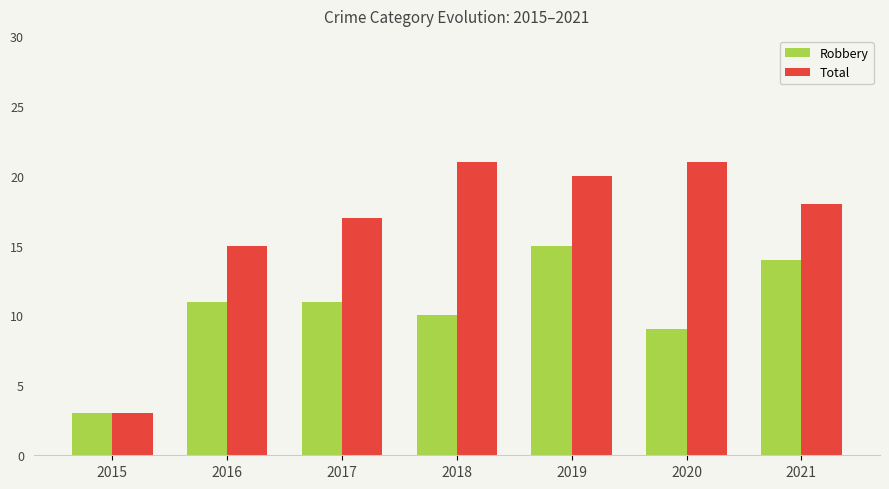

How many bars are there in total?

14